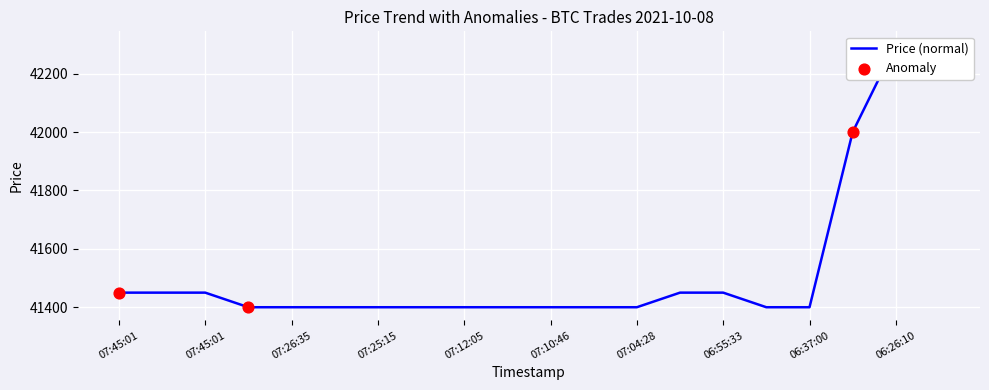

Between 07:45:01 and 07:25:15, which is larger?

07:45:01